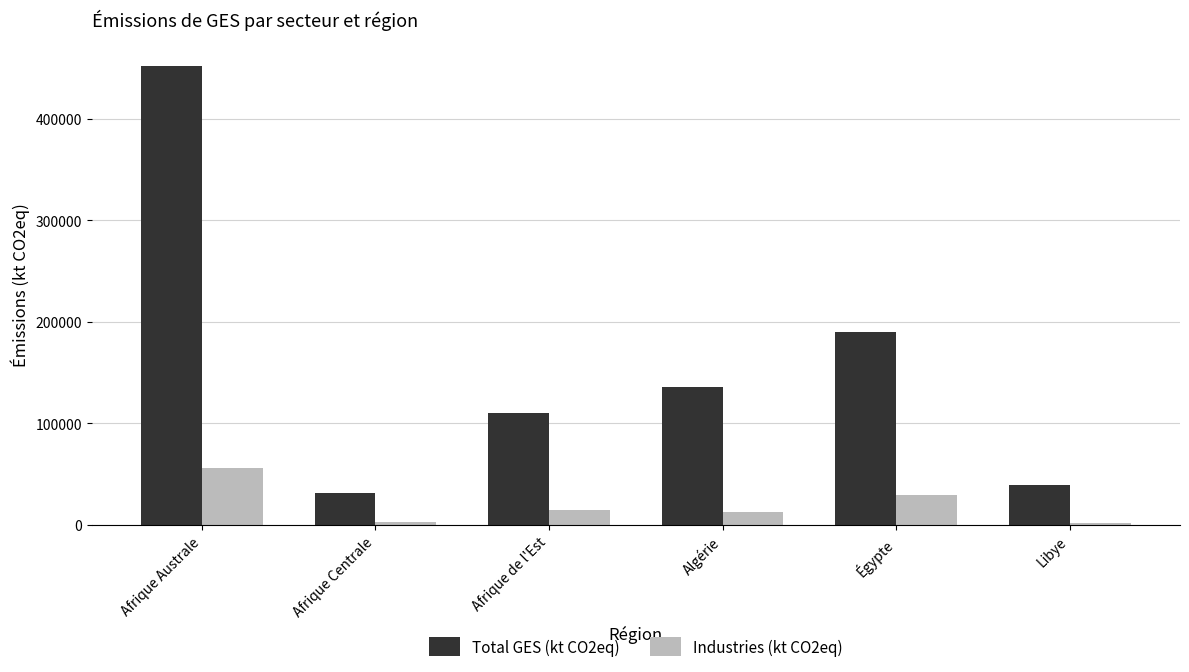

Are the bars horizontal?

No